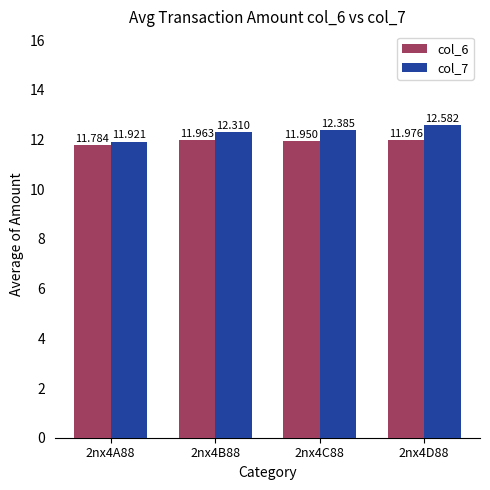

List the labels in order of col_7 value, largest first.

2nx4D88, 2nx4C88, 2nx4B88, 2nx4A88